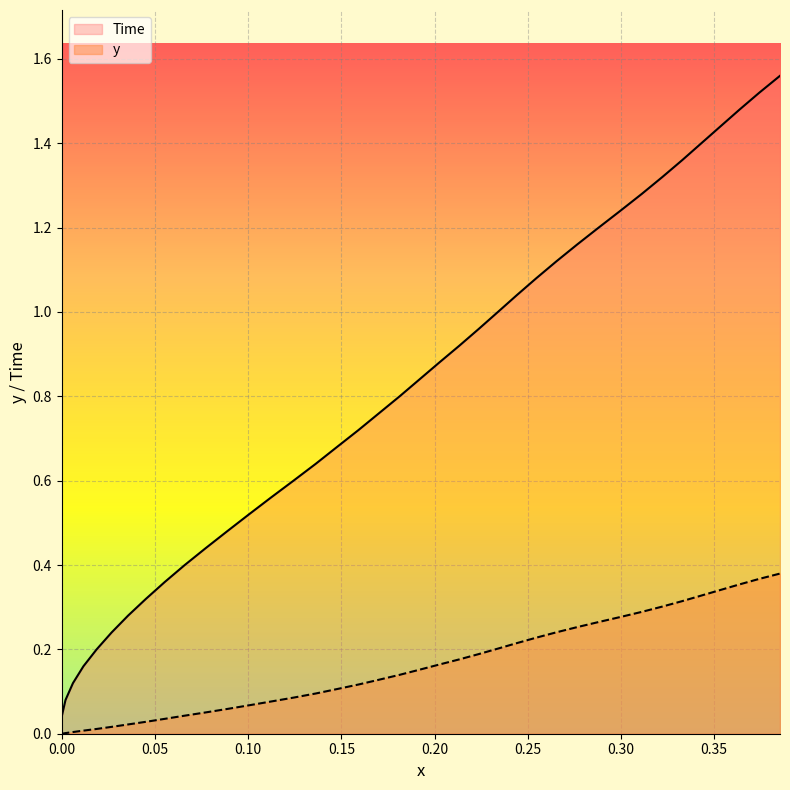

How many data points in y are above 0?

38